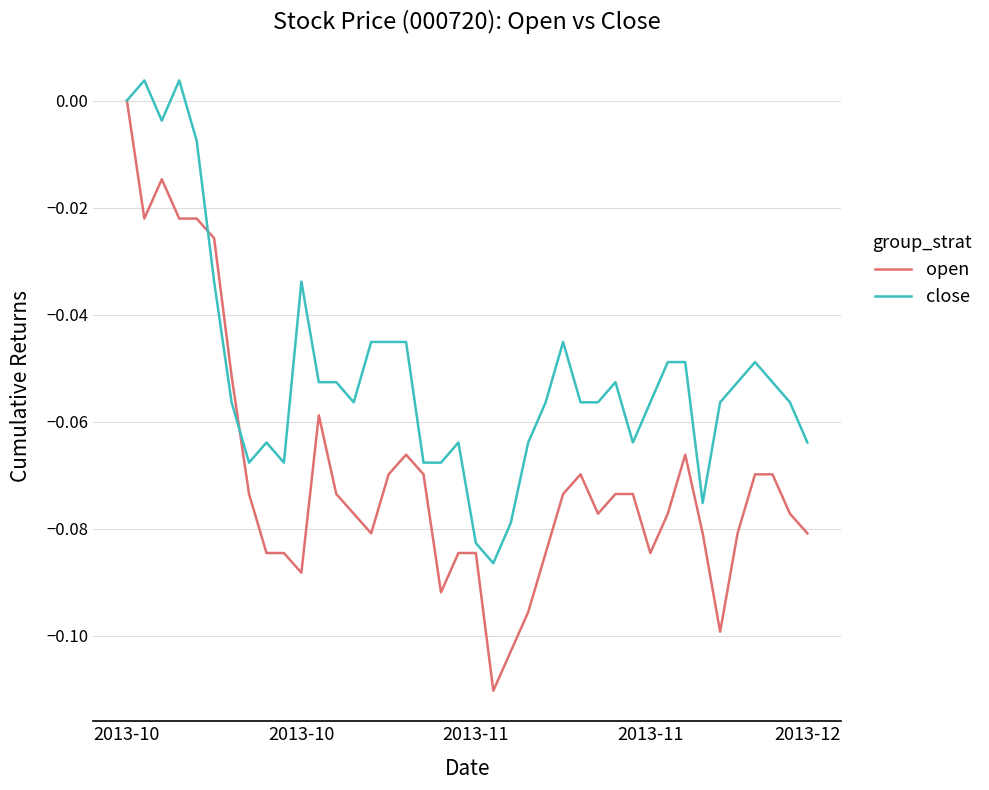

How many lines are shown in the chart?

2